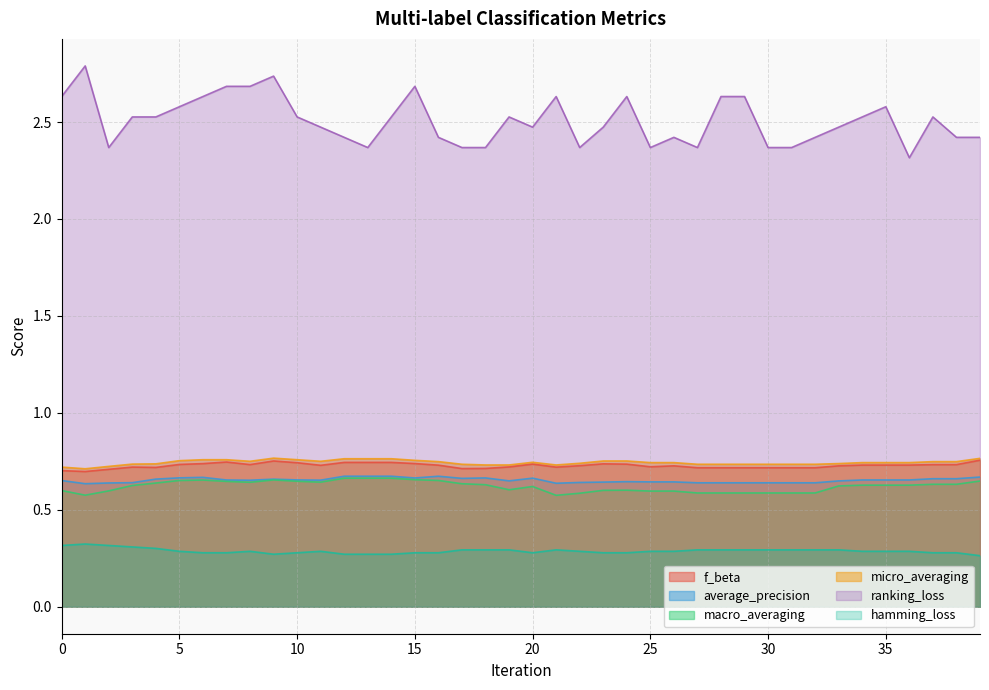

Which series has the widest spread of values?

ranking_loss